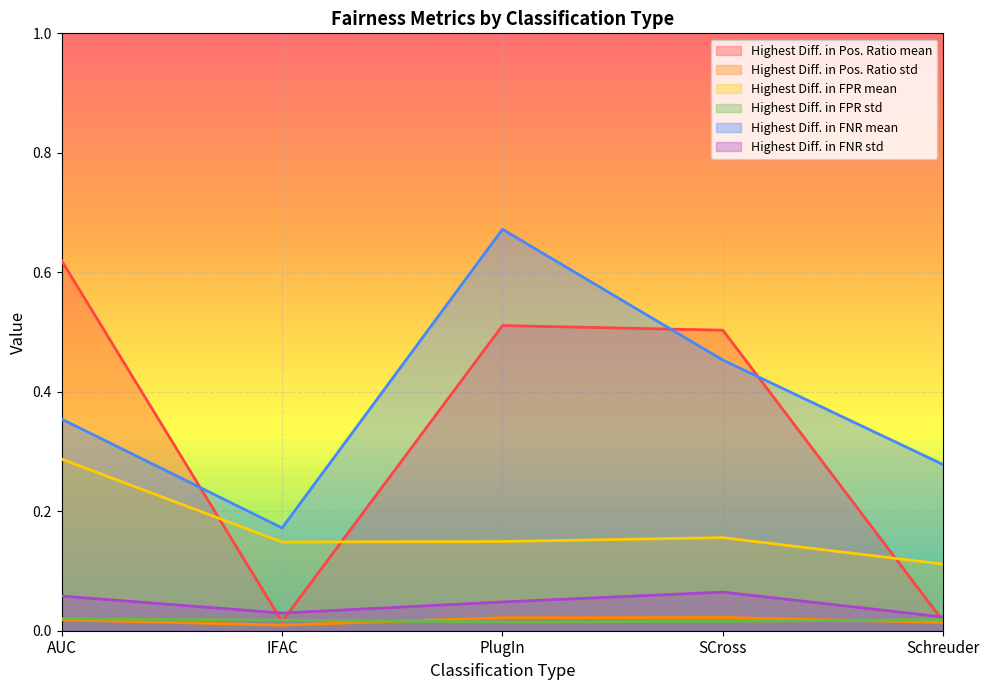

What is the highest value of the Highest Diff. in FNR std series?

0.1